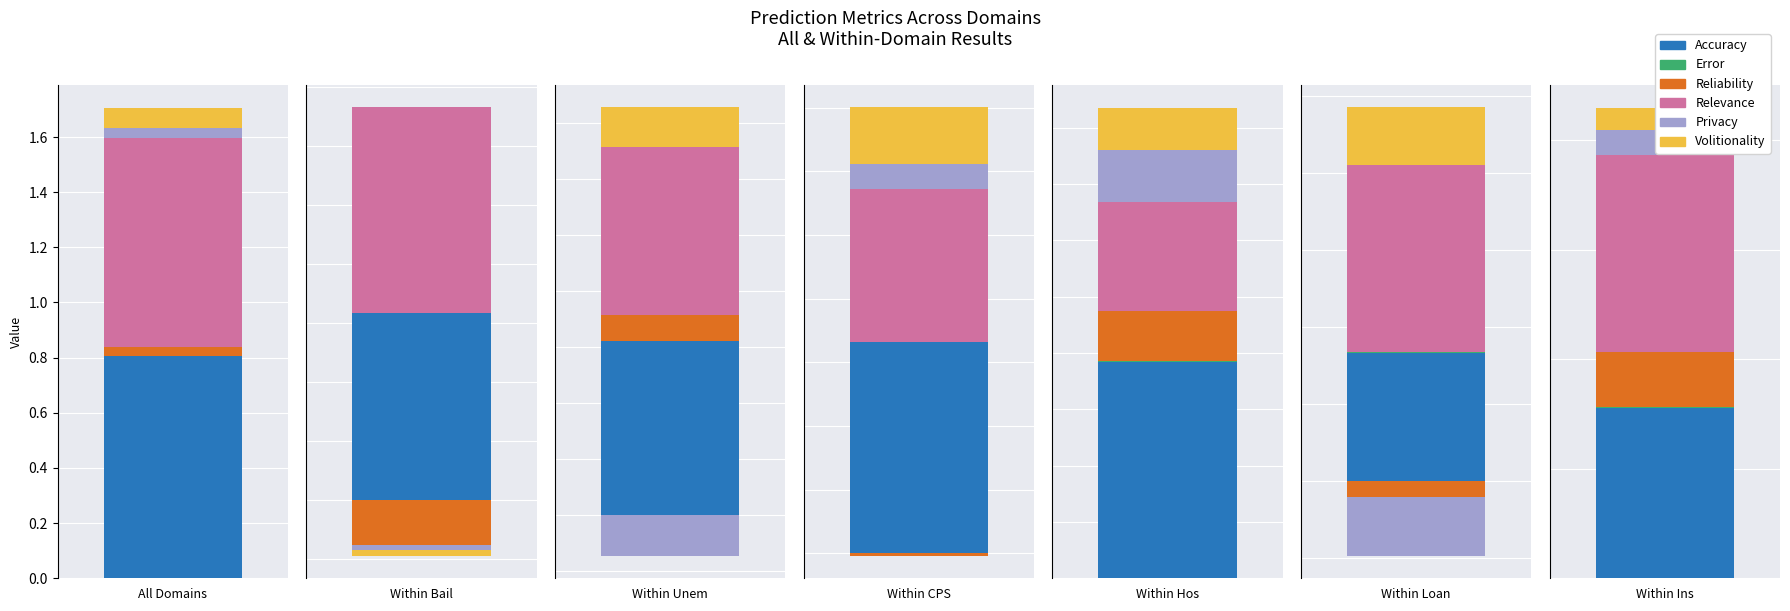

Which category has the lowest value across all series?

Within Loan